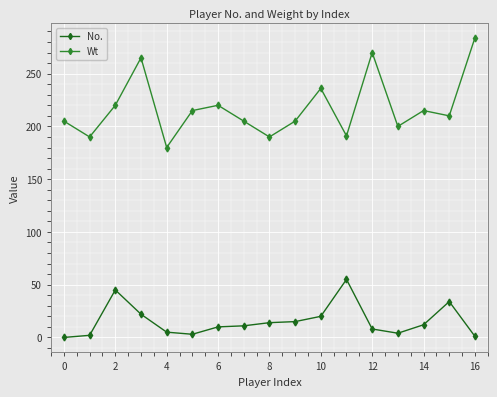

Which series has the largest total across all categories?

Wt